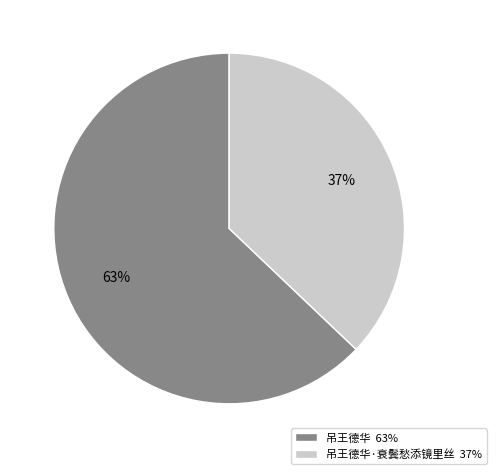

Count the number of slices in the pie.

2